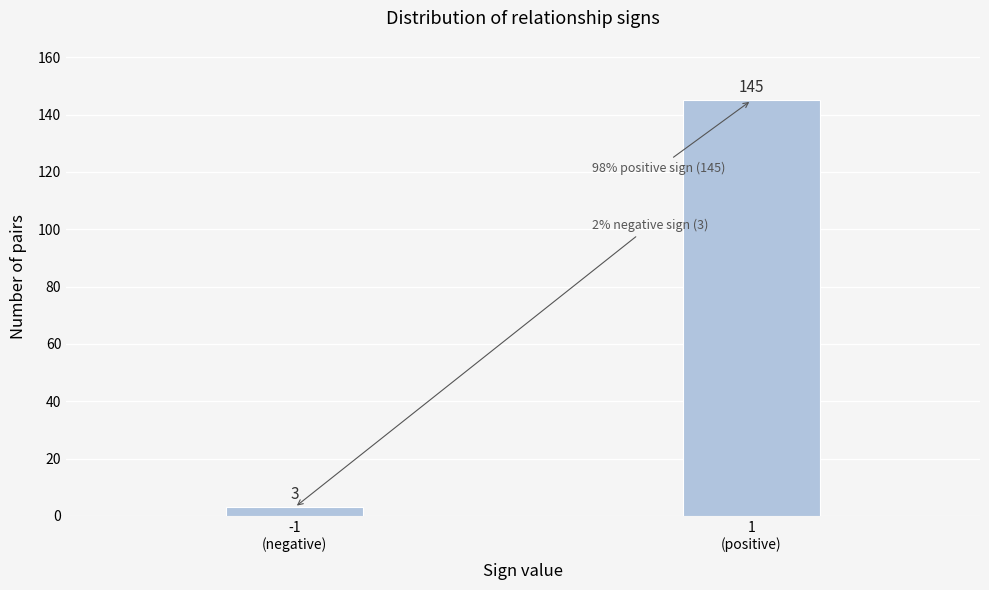

Reading left to right, list all the values displayed in this chart.

3	145